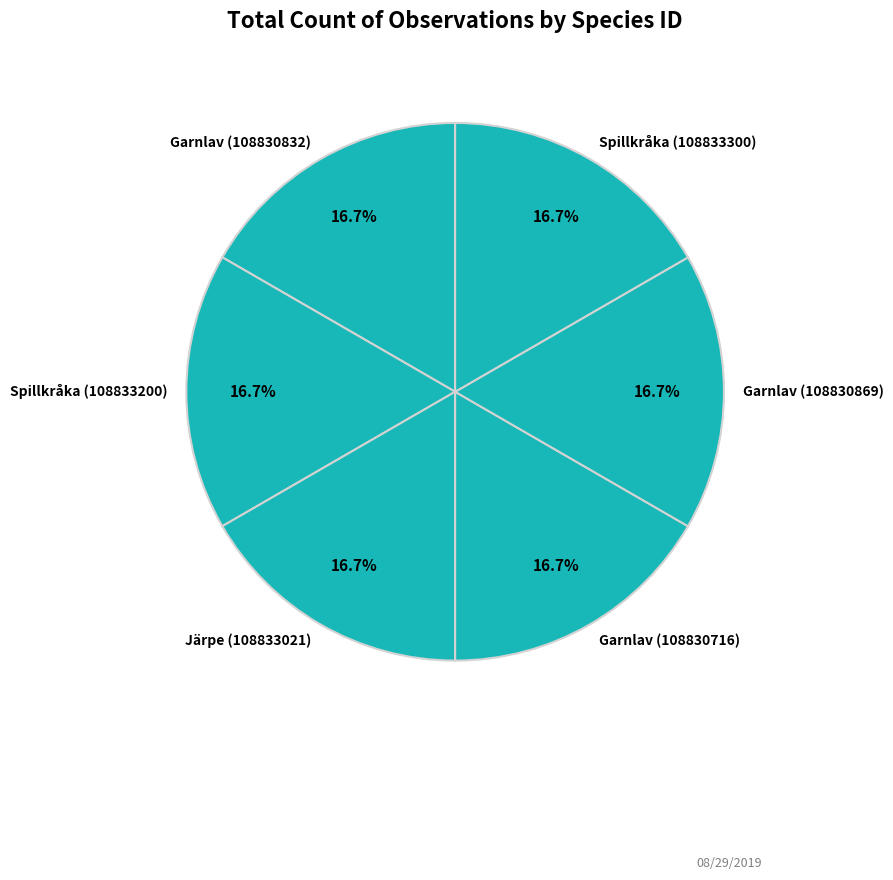

How much of the chart is everything except Garnlav (108830716)?

83.3%